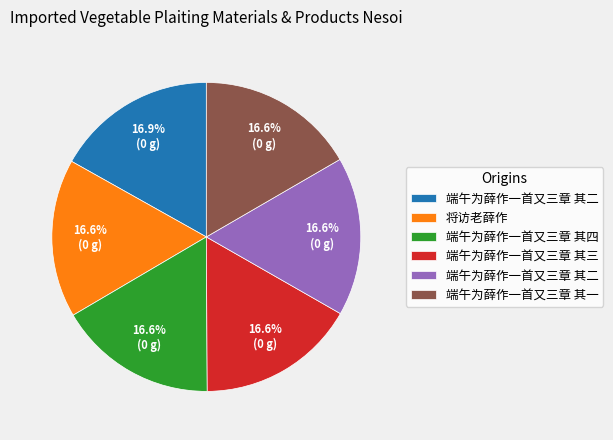

Is there a majority slice in this chart?

No